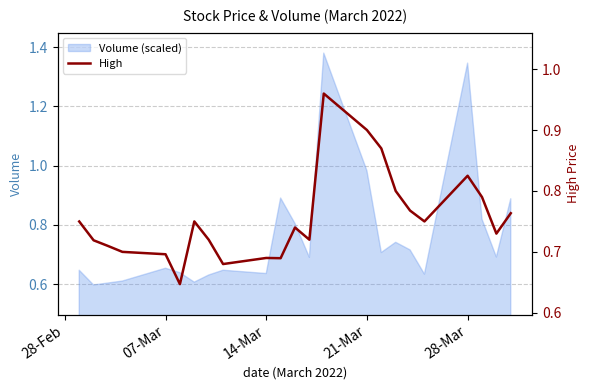

Is it true that Volume (scaled) equals 0.4 at 07-Mar?

False